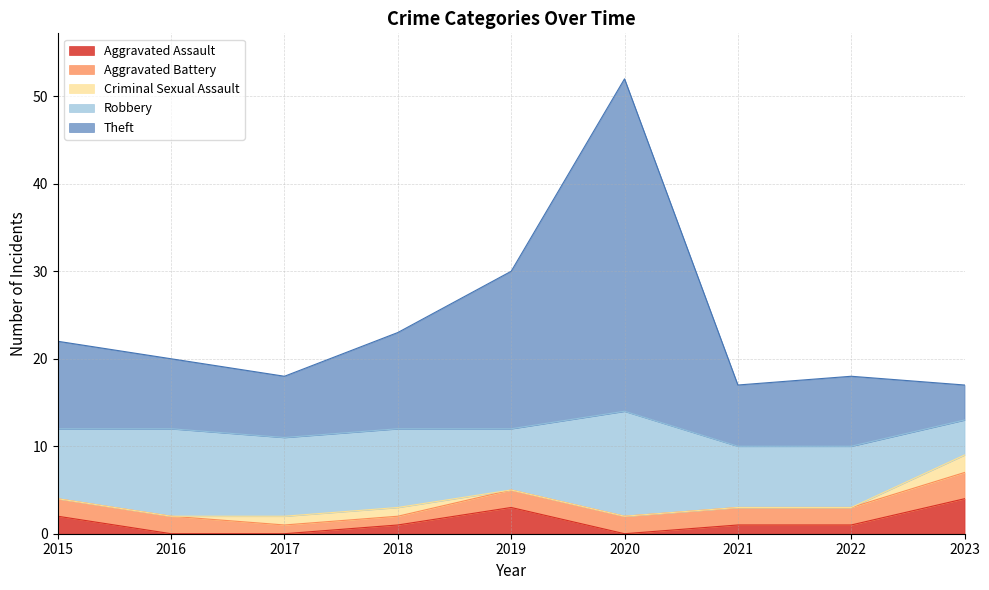

Read the Criminal Sexual Assault value at 2017.

1